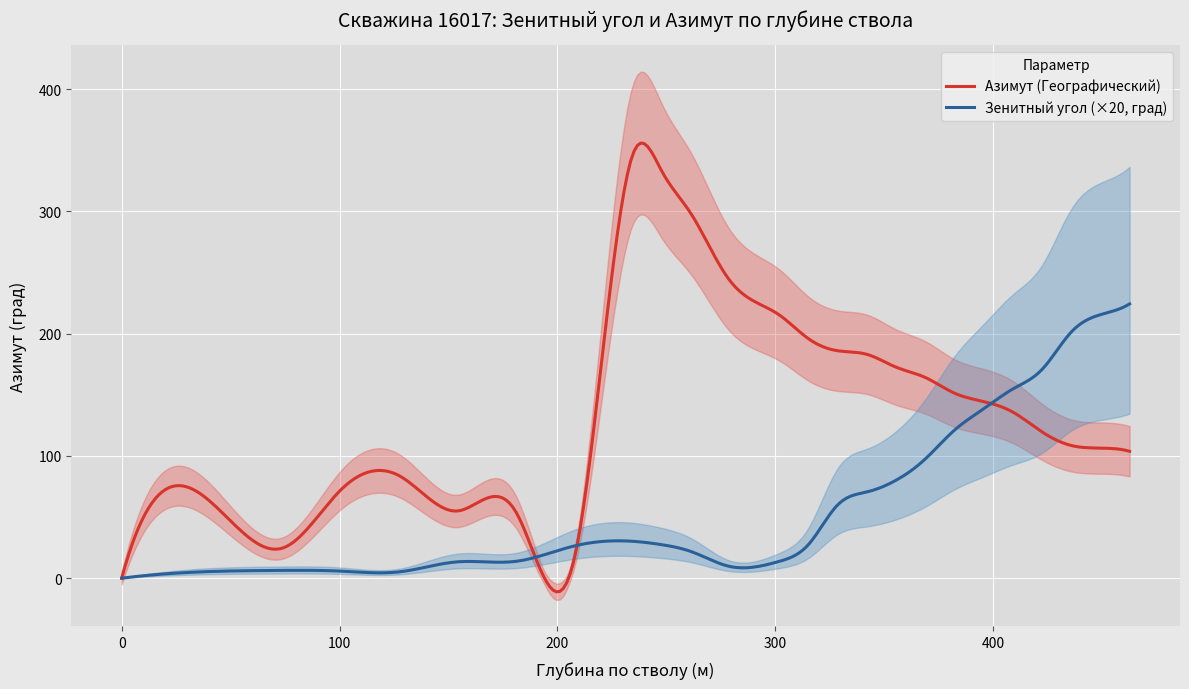

What is the value of the Азимут (Географический) point at the 11th from the left?

298.0